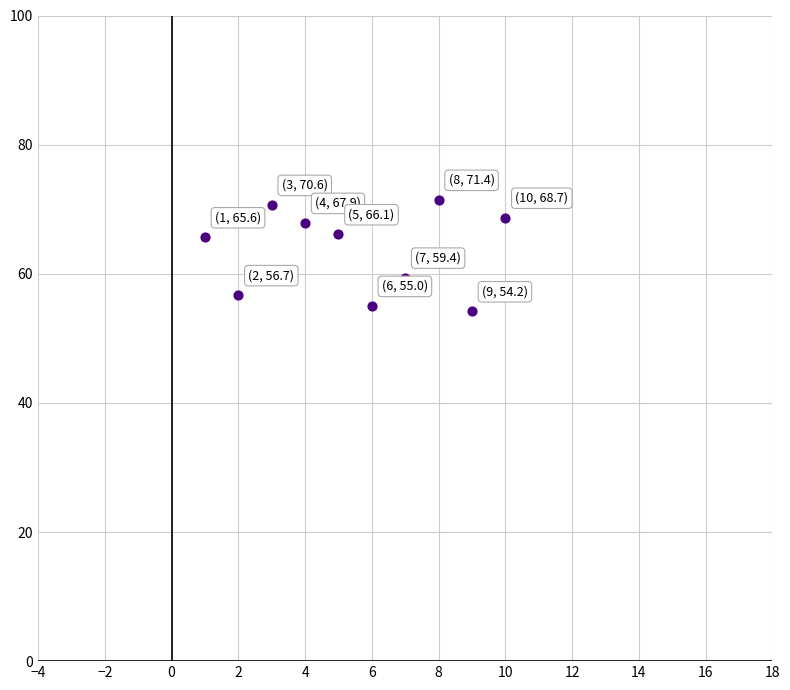

What is the average Y value?

63.6